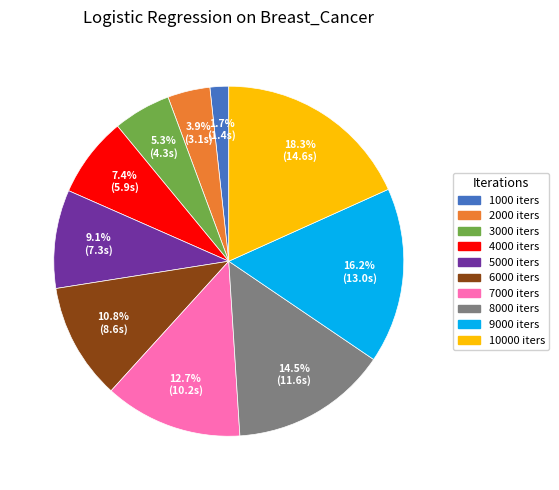

Is there a majority slice in this chart?

No